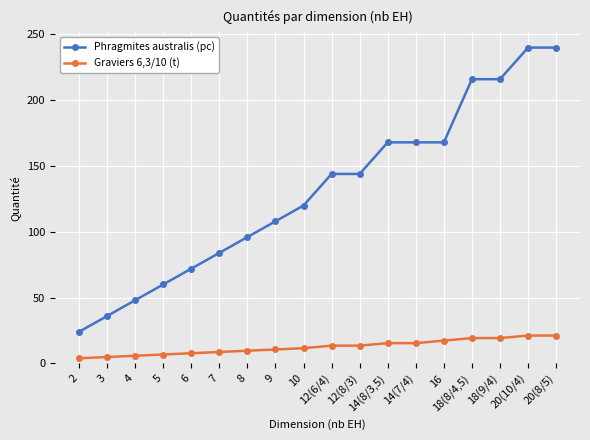

What is the smallest value displayed?

3.9